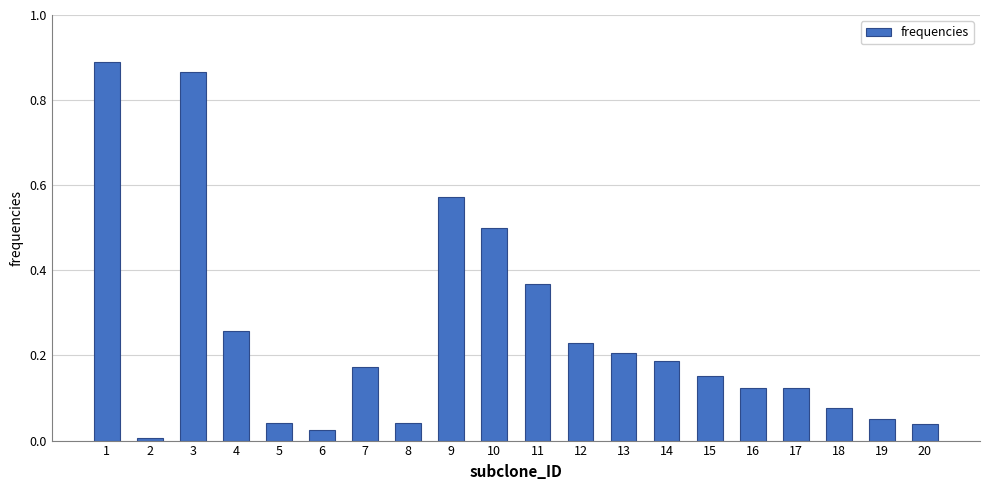

What is the sum of all values?

4.9